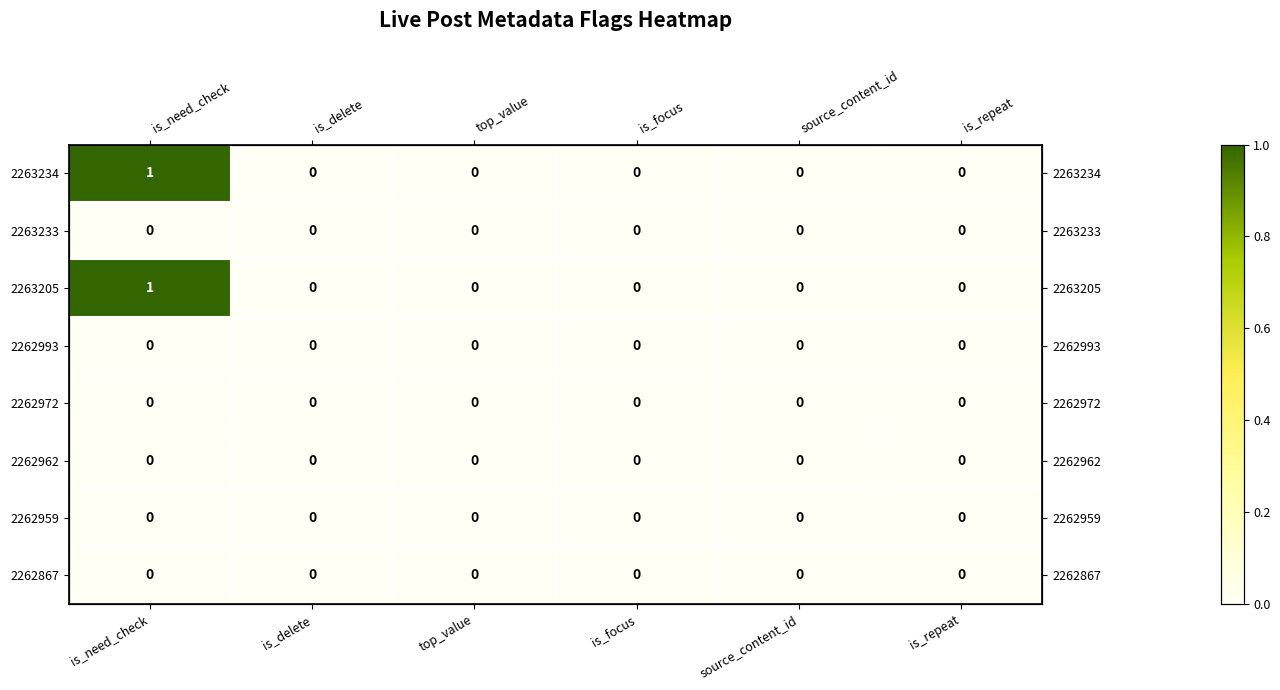

Is it true that 2262993 equals 0 at is_delete?

True